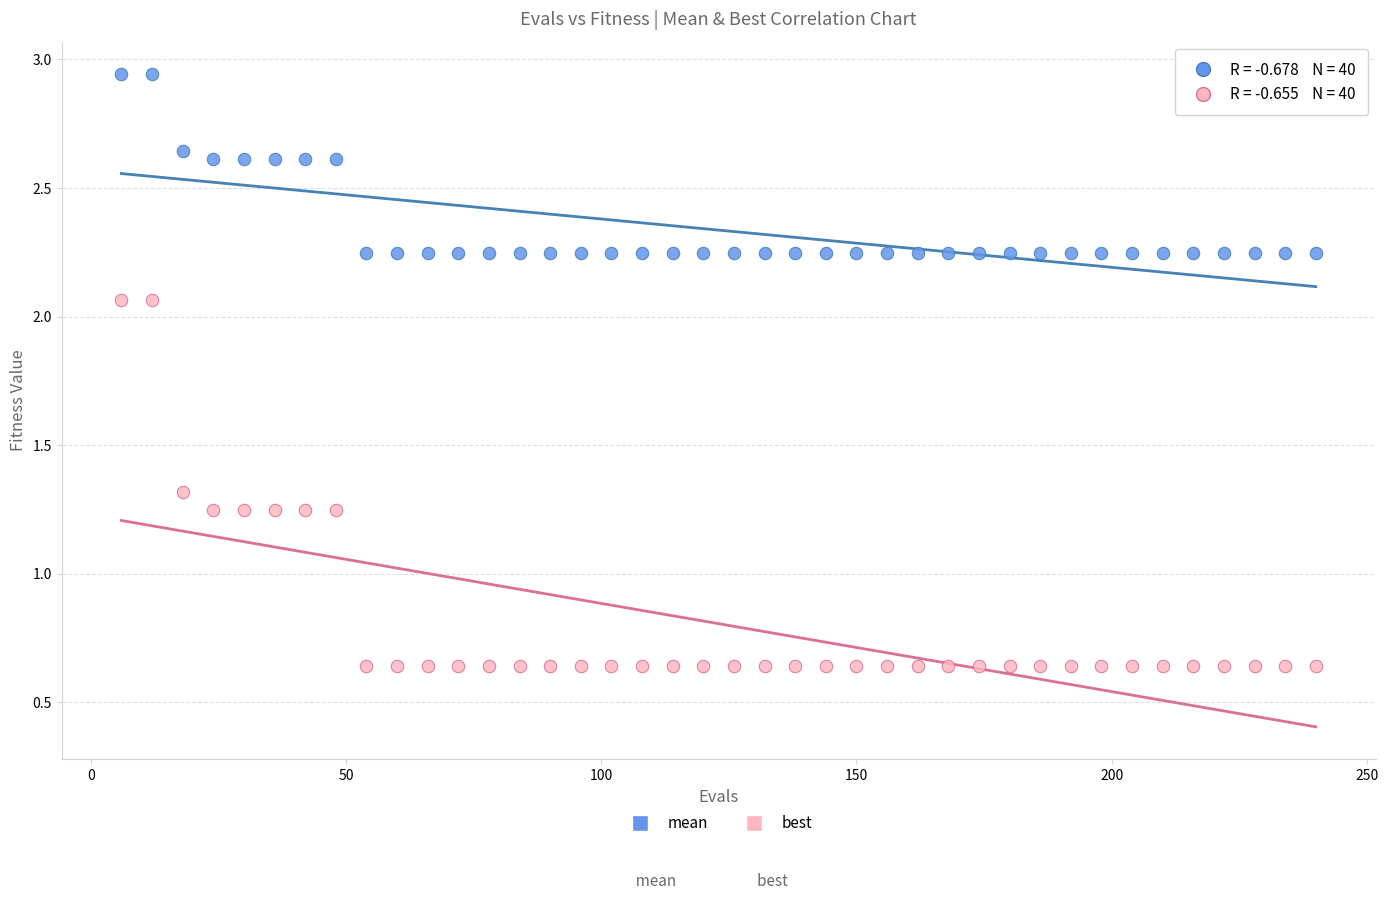

Across all data points, what is the range of Y values (max minus min)?

2.3